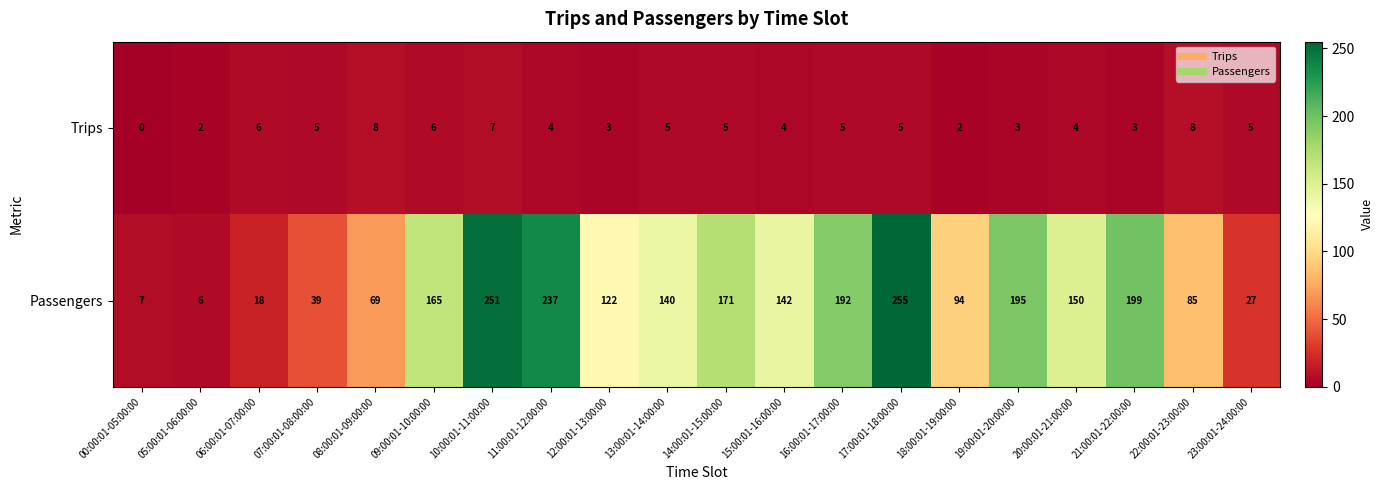

At which category does the chart reach its peak across all series?

17:00:01-18:00:00